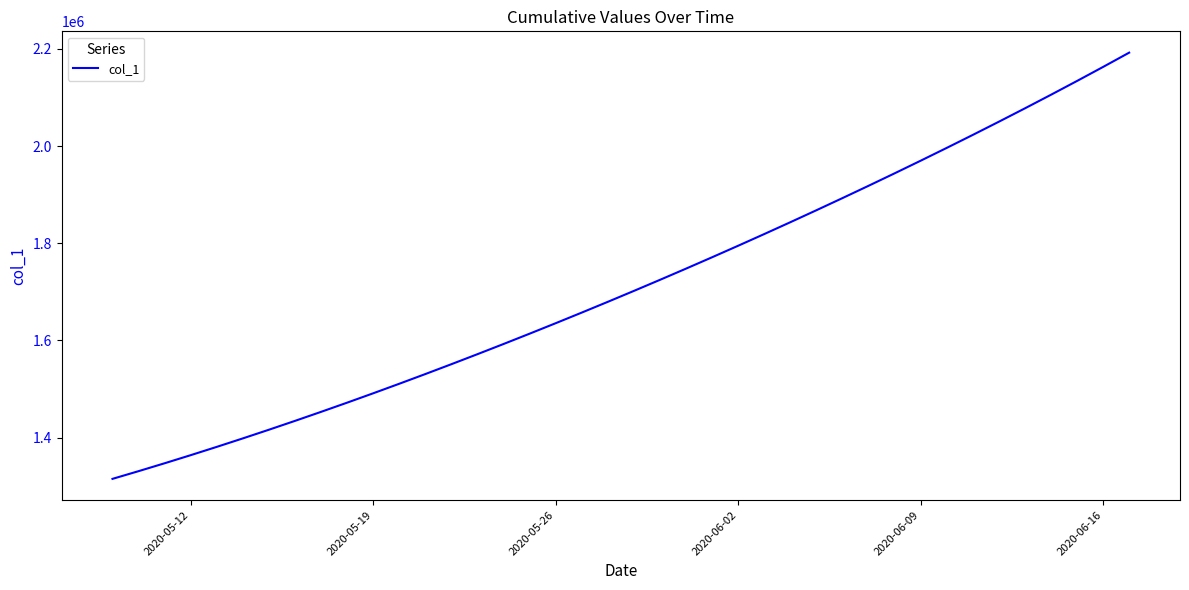

What is the difference between the maximum and minimum values?

877109.2